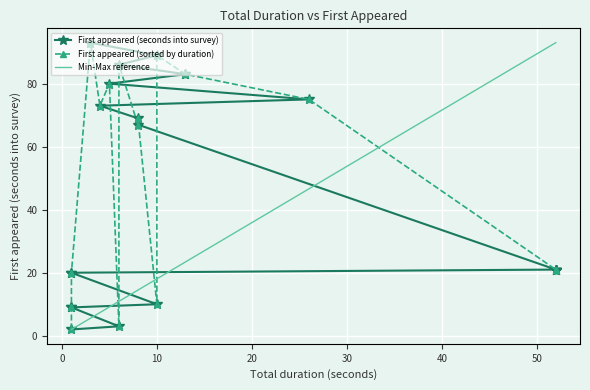

Reading left to right, transcribe all the data shown in this chart.

2	3	9	9	10	20	20	21	21	21	21	21	67	69	73	75	80	83	83	86	89	93